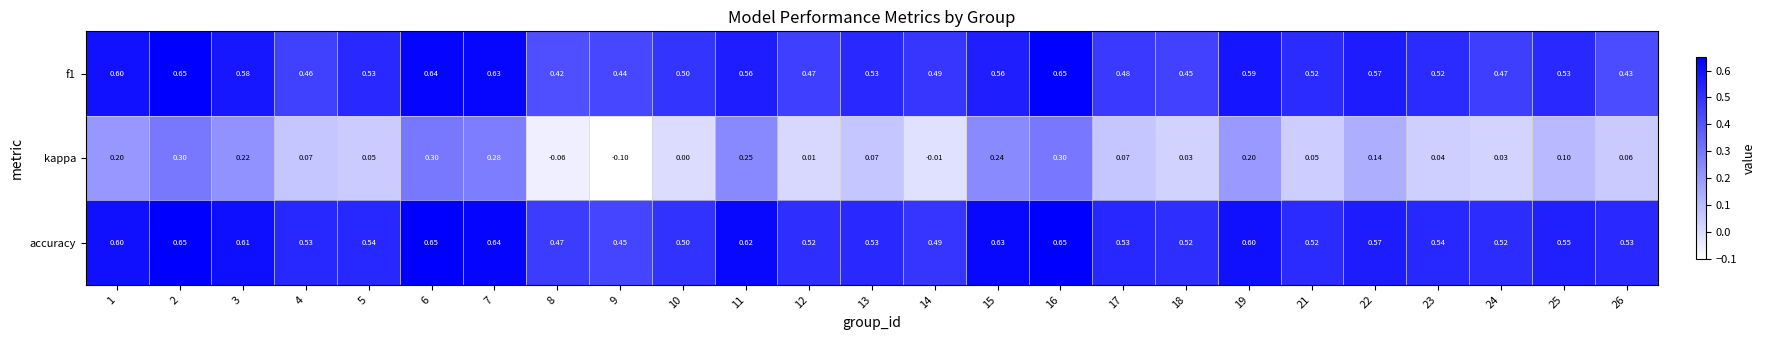

Which series has the largest total across all categories?

accuracy